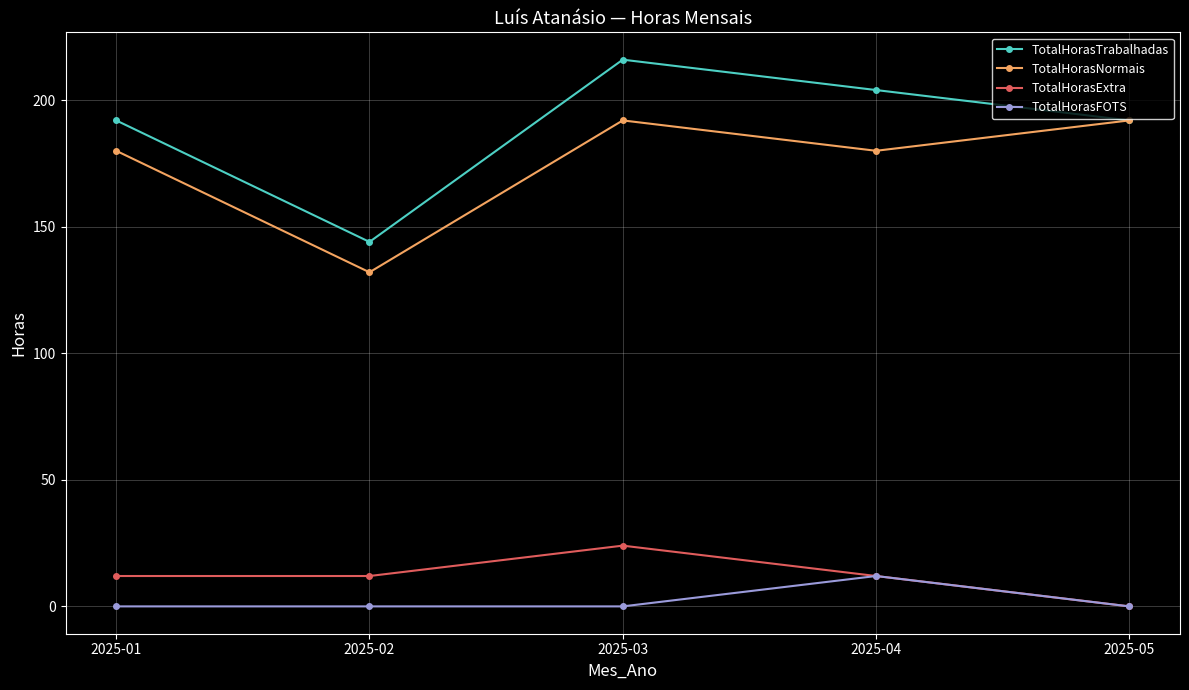

Which series has the largest range (max minus min)?

TotalHorasTrabalhadas